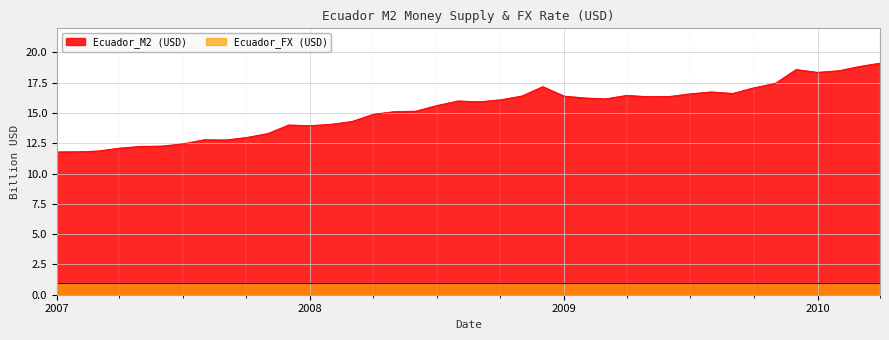

What is the sum of all values?

611.0